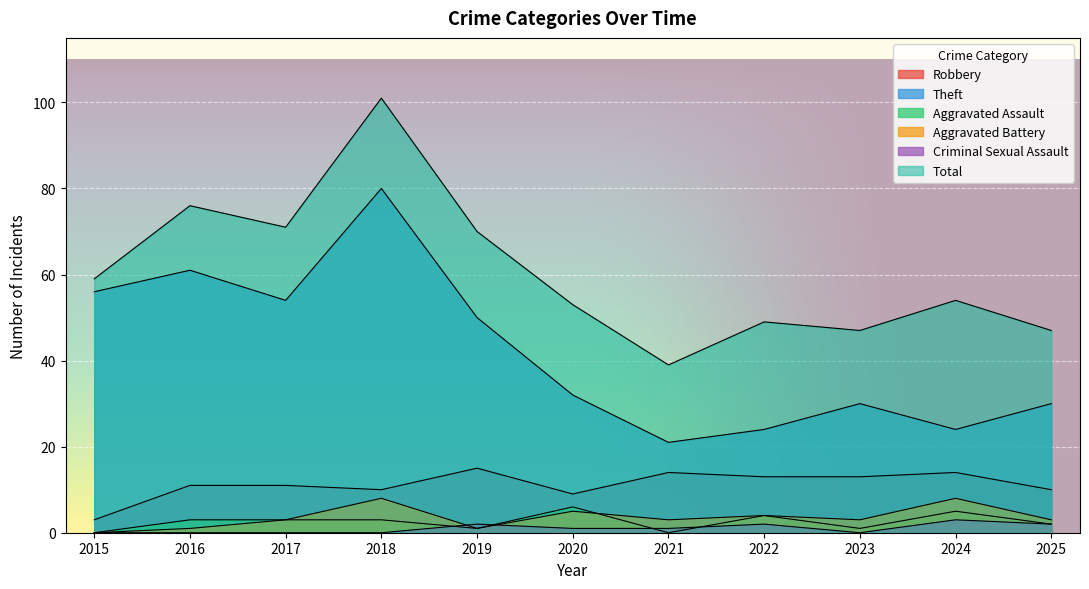

At which category is the sum across all series the highest?

2018